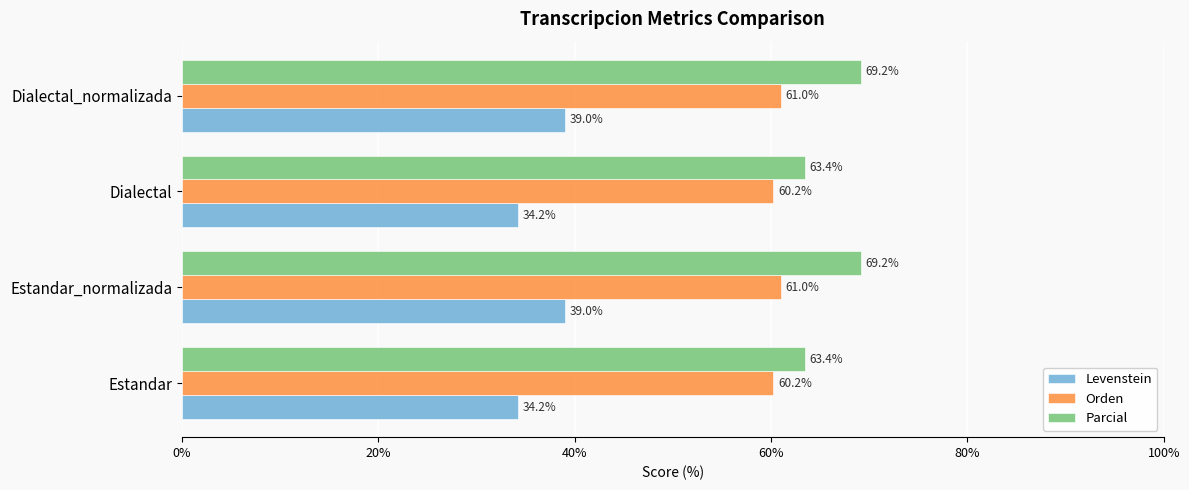

List the series in order of their peak value, highest first.

Parcial, Orden, Levenstein